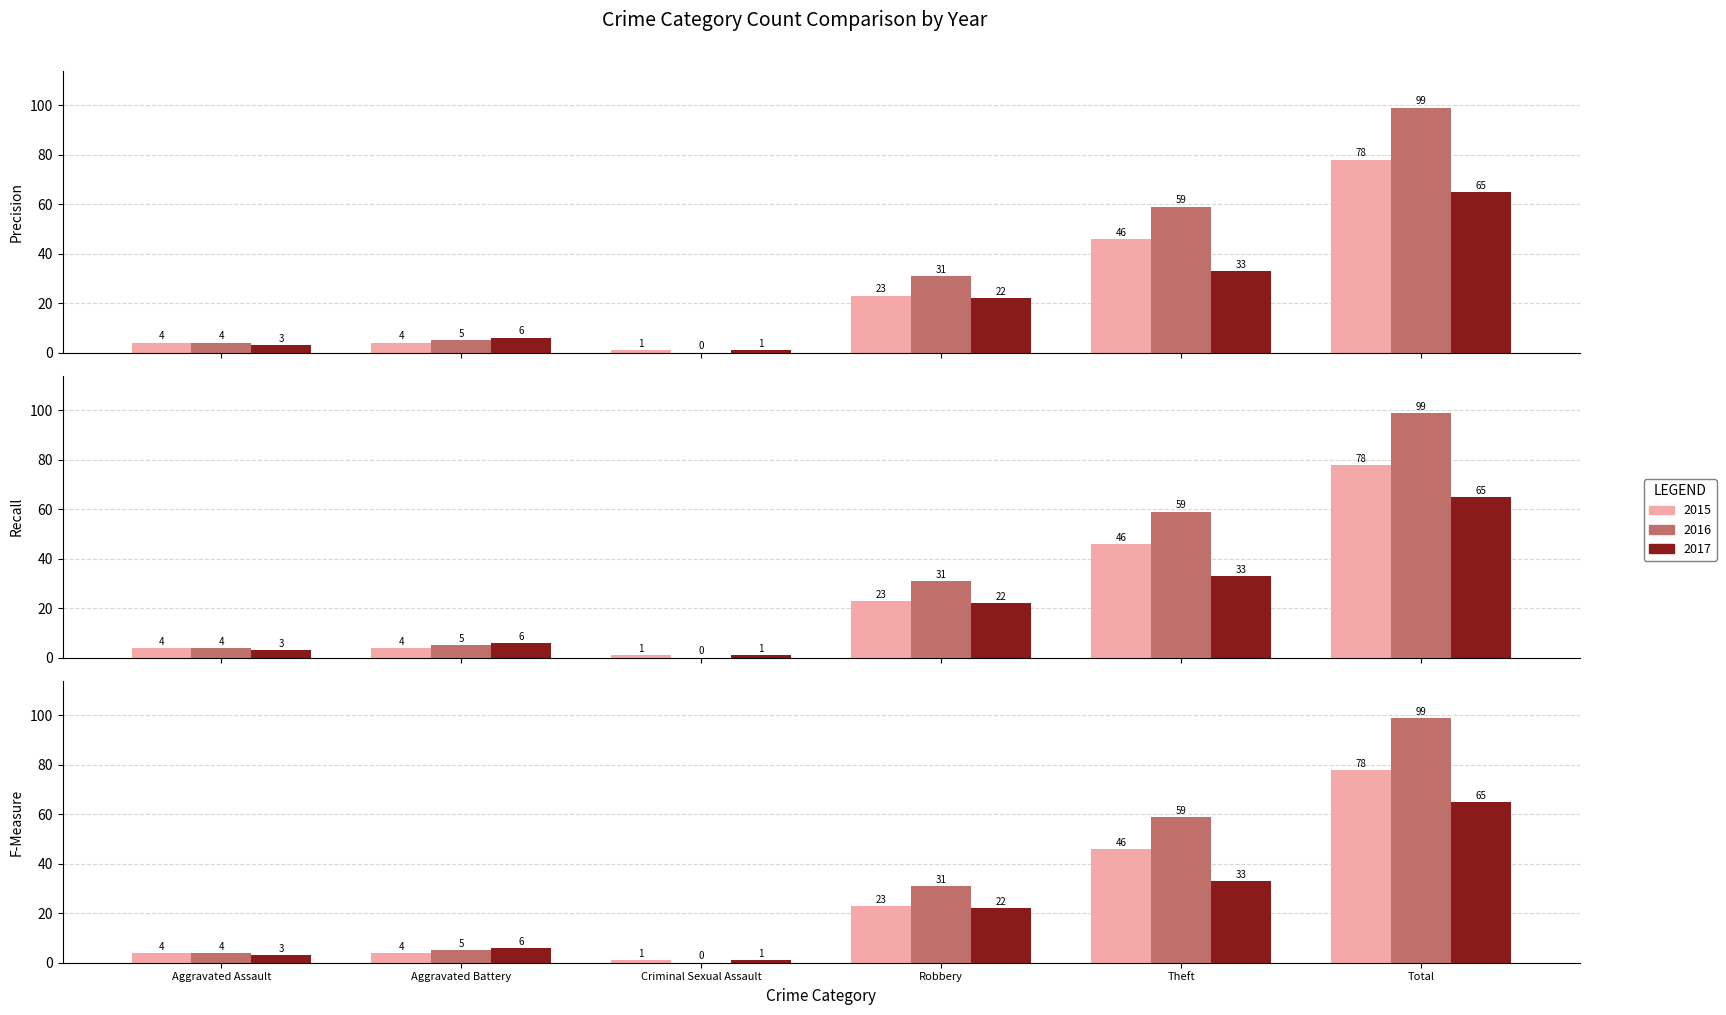

What is the label of the 2nd bar from the left?

Aggravated Battery